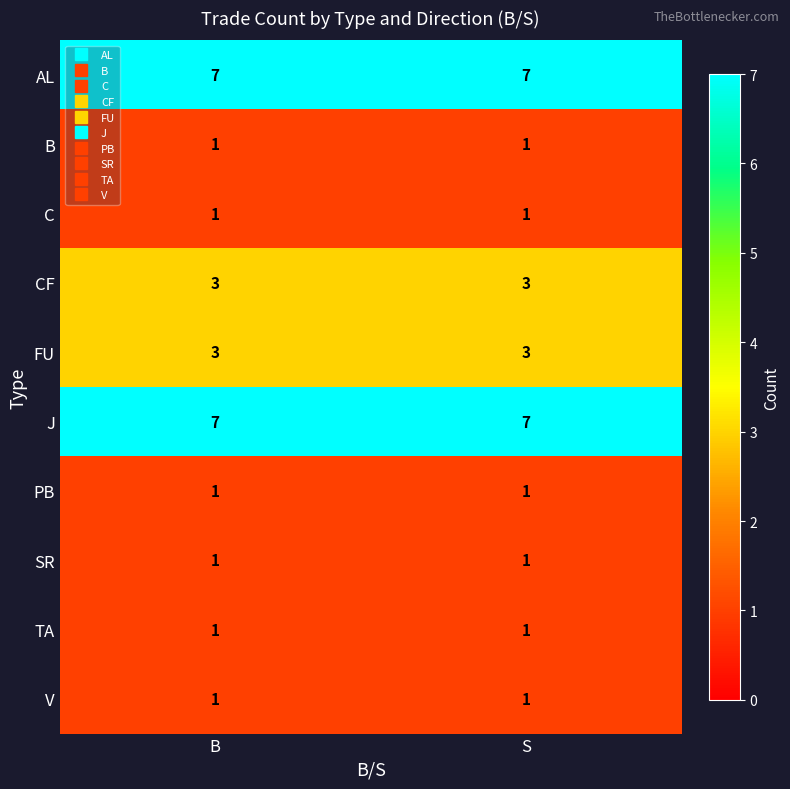

True or false: FU has a value of 3 at B.

True